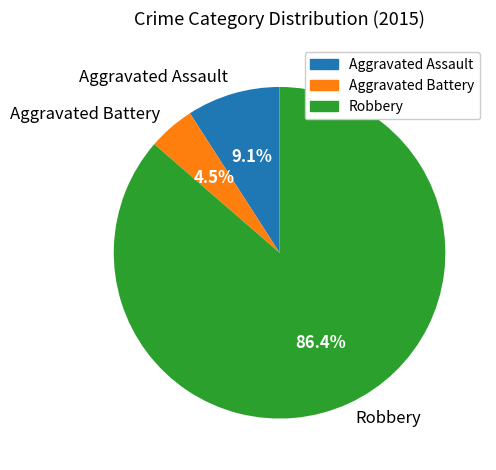

Is there a majority slice in this chart?

Yes